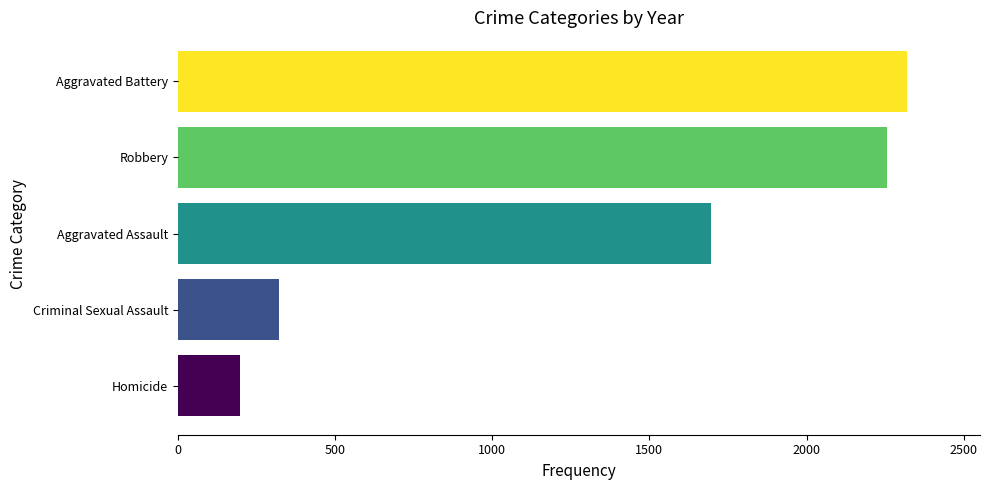

What is the difference between the highest and lowest values at Aggravated Assault?

2124